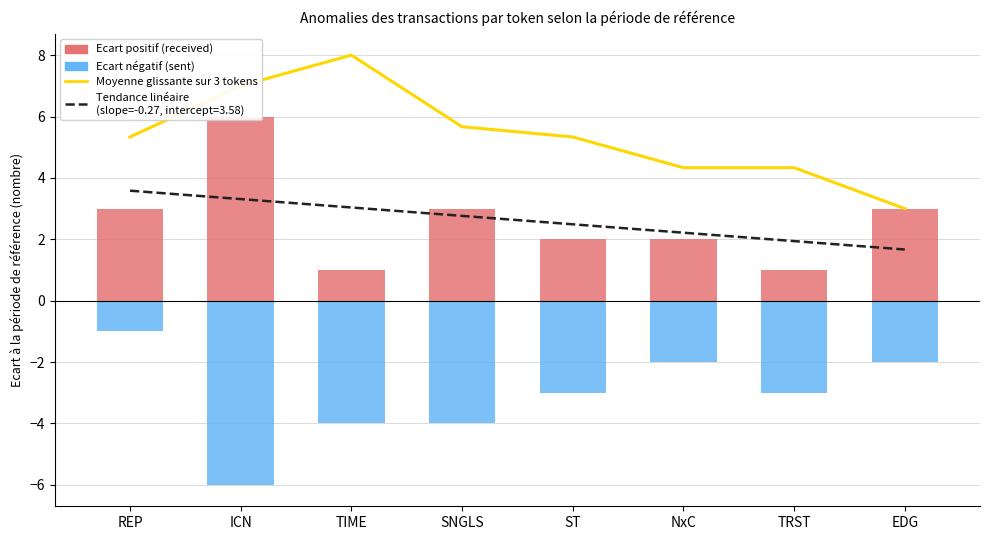

At how many categories does at least one series exceed -1?

8